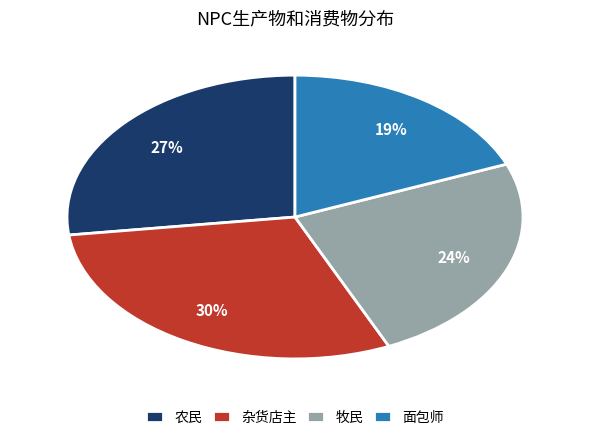

Combined, do 农民 and 杂货店主 account for over 50%?

Yes